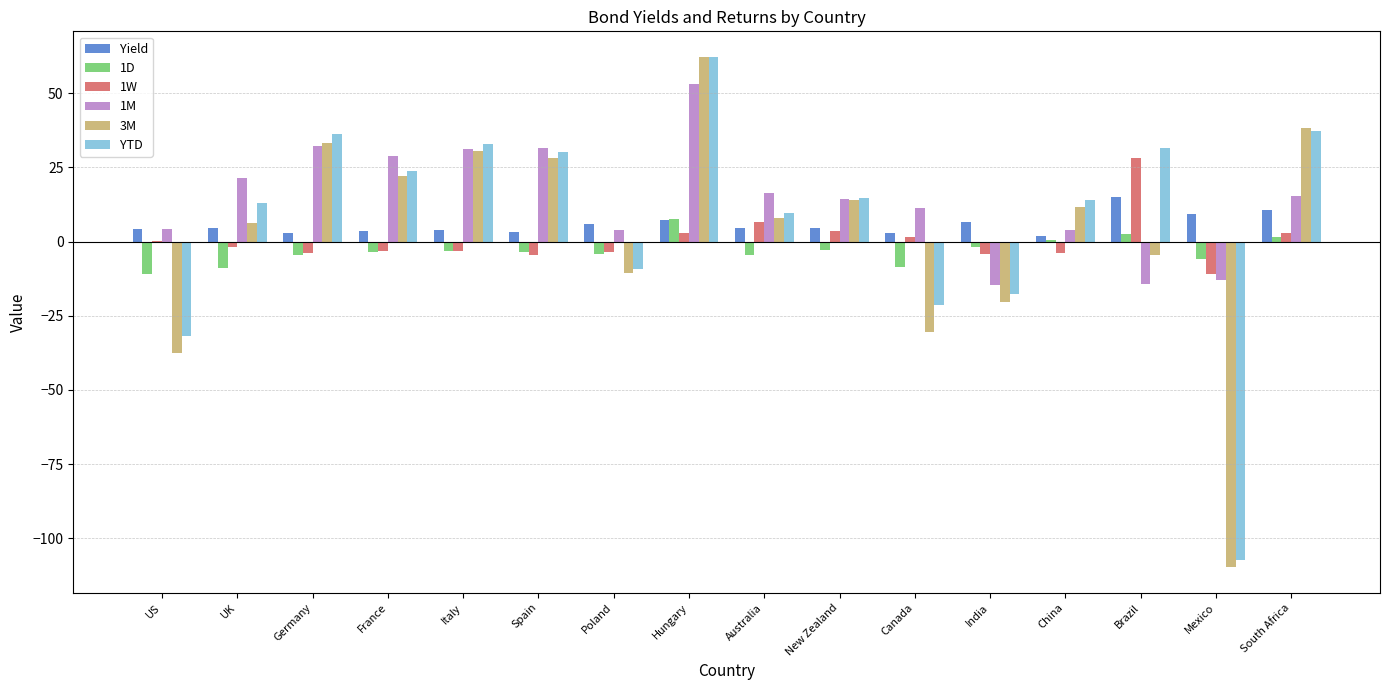

At which category is the sum across all series the highest?

Hungary